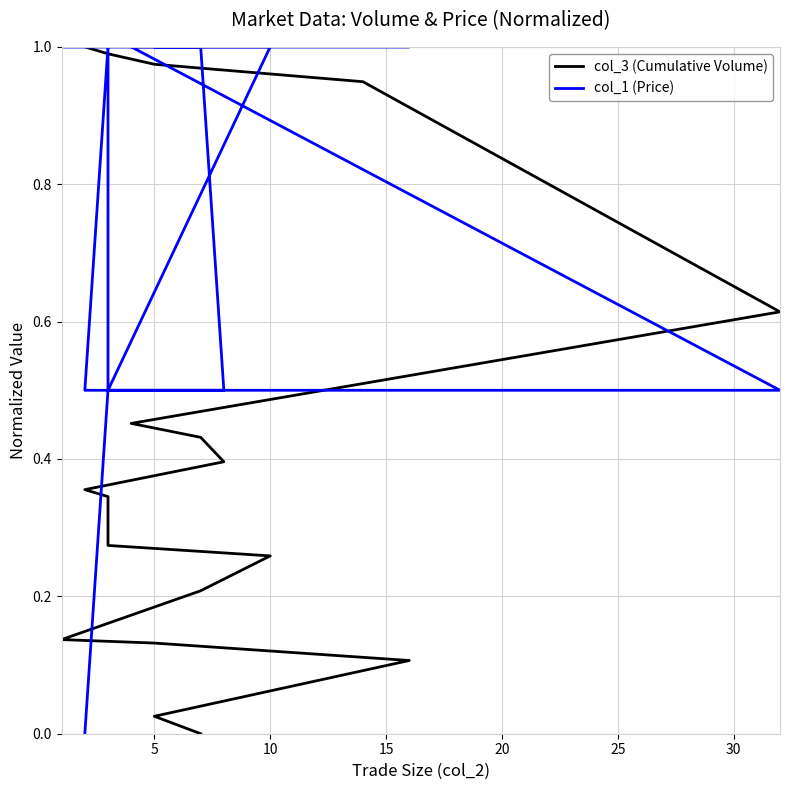

The col_1 (Price) series shows 0.8 at 18. True or false?

False